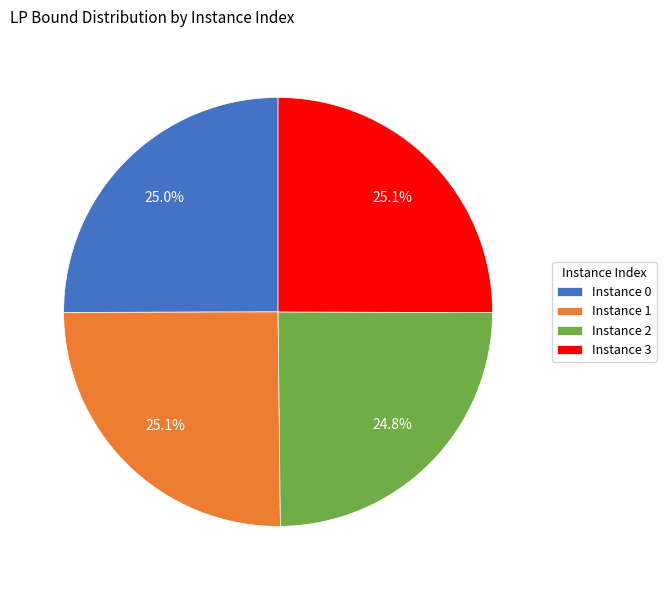

Approximately how many times larger is the value at Instance 0 compared to Instance 3?

1.0